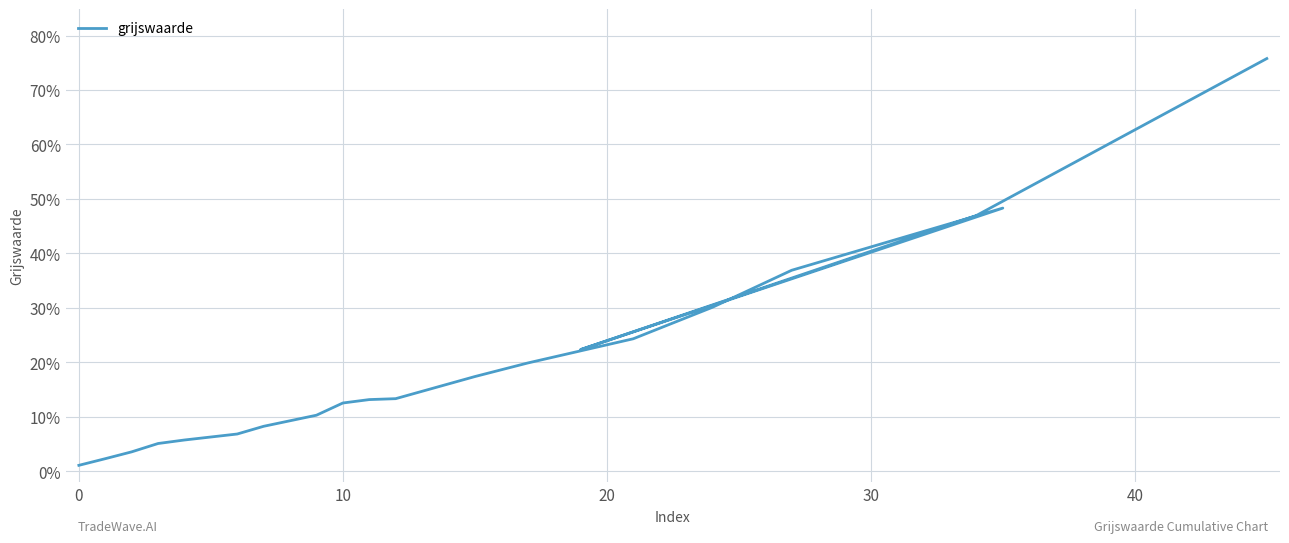

How many points are lower than both their immediate neighbors (excluding endpoints)?

1